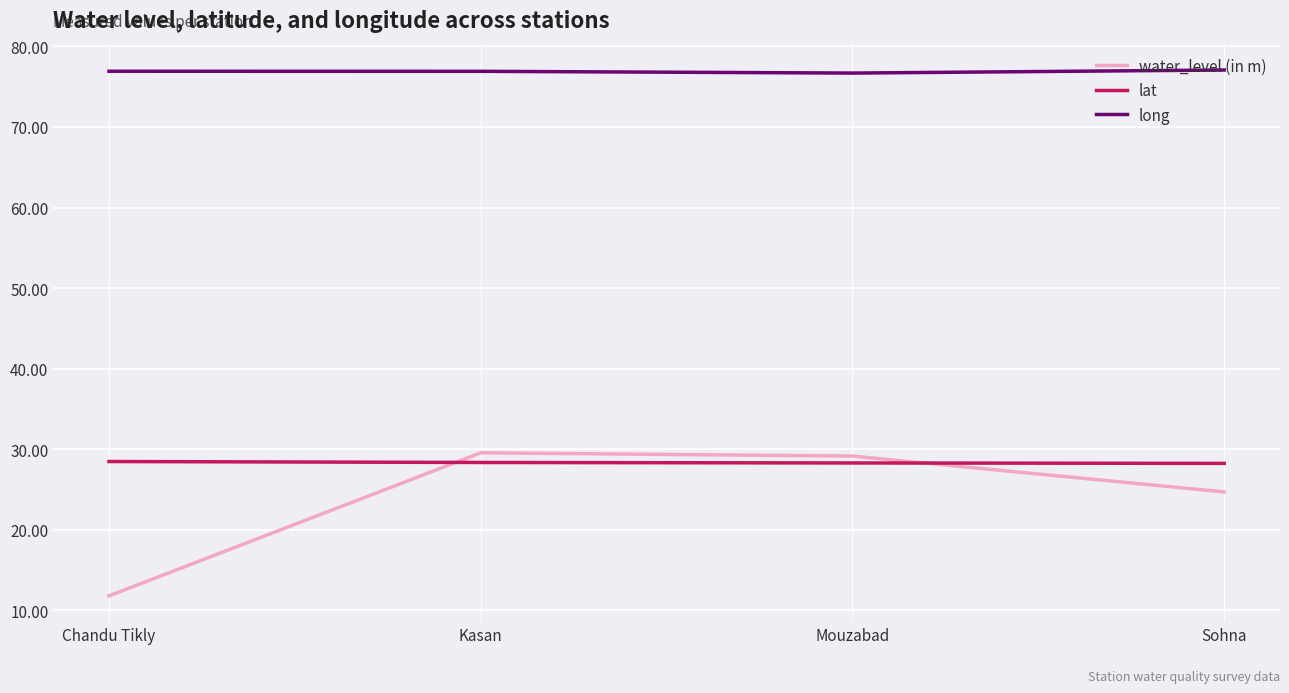

Is this an area chart (filled region under the line)?

No